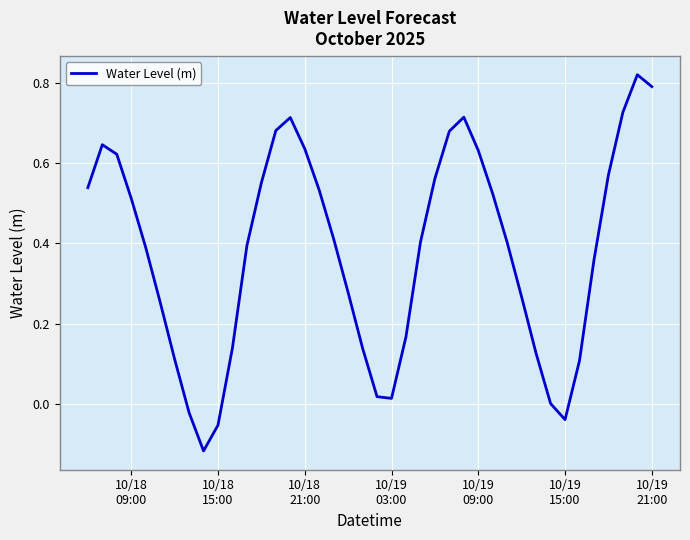

What is the difference between the maximum and minimum values?

0.9